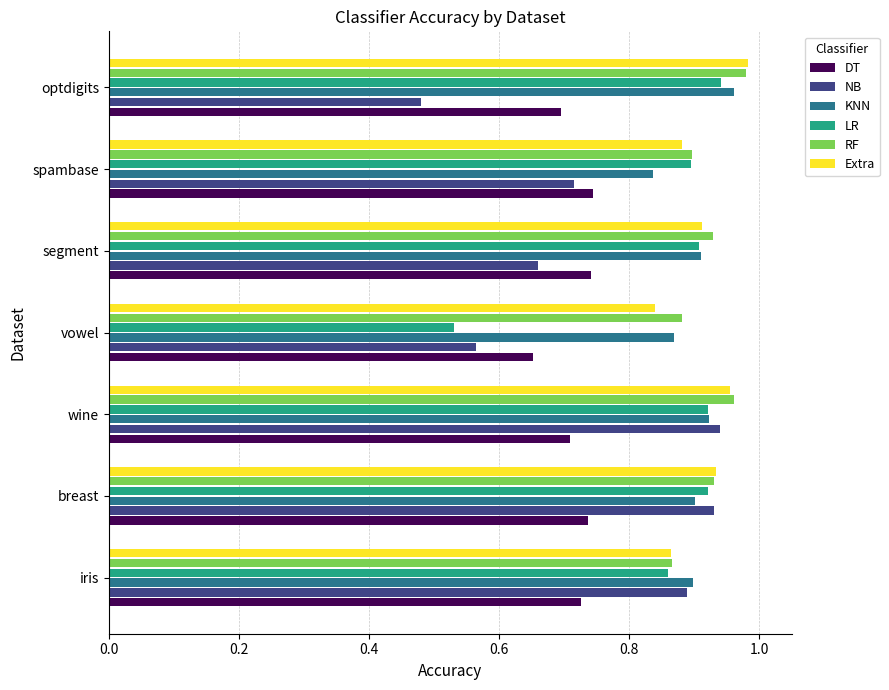

How many NB values are between 0 and 1?

7